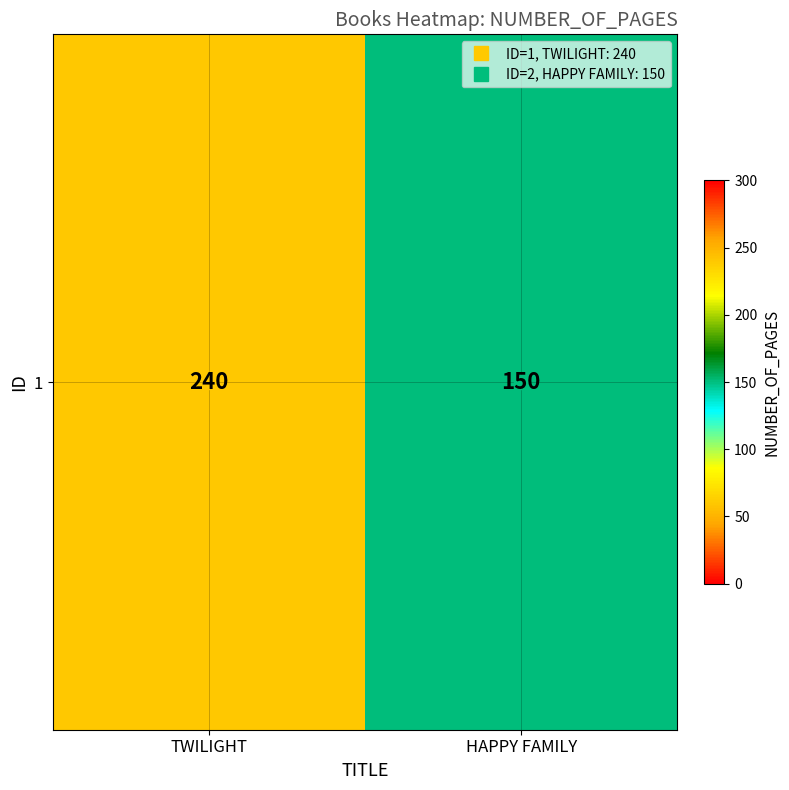

List the labels in order of value, largest first.

TWILIGHT, HAPPY FAMILY